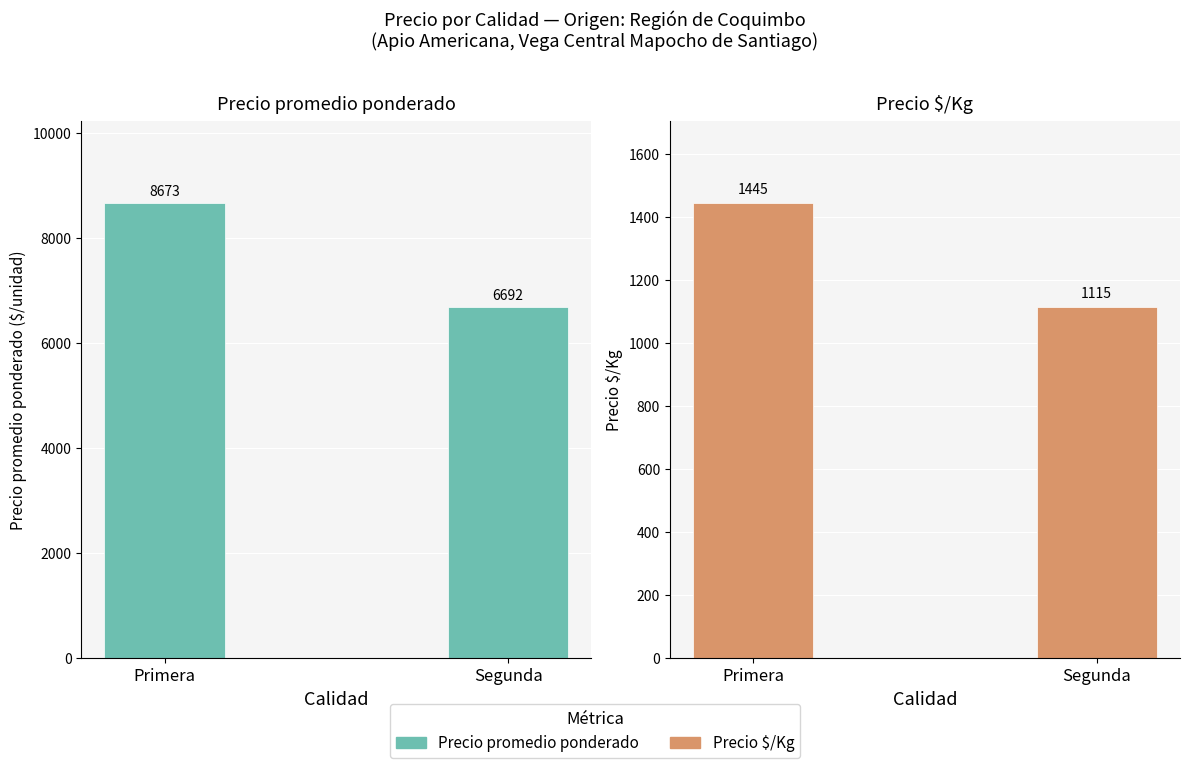

How many bars are there in total?

4